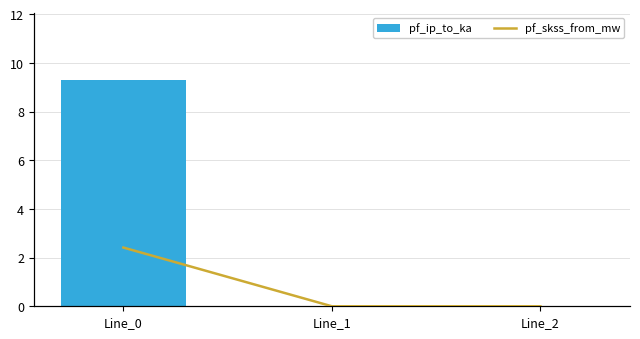

True or false: pf_skss_from_mw has a value of 0.0 at Line_1.

True